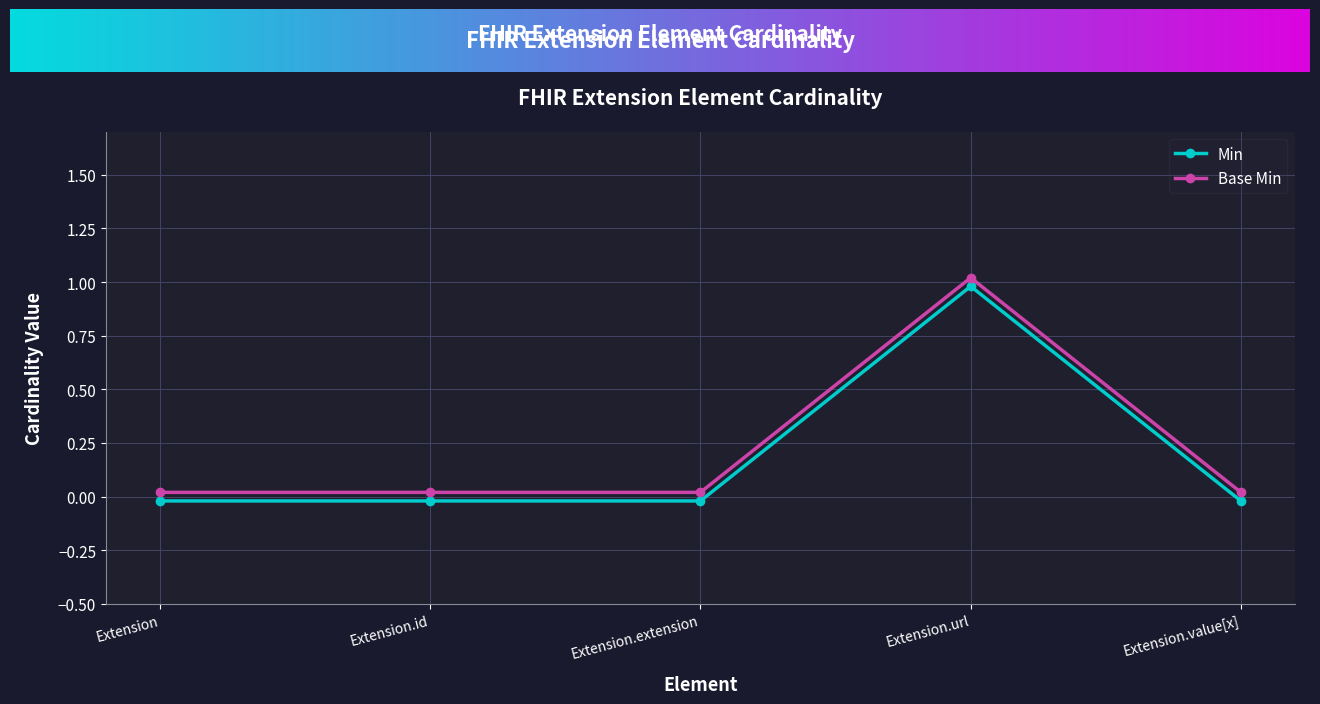

At which label does Min reach its peak?

Extension.url